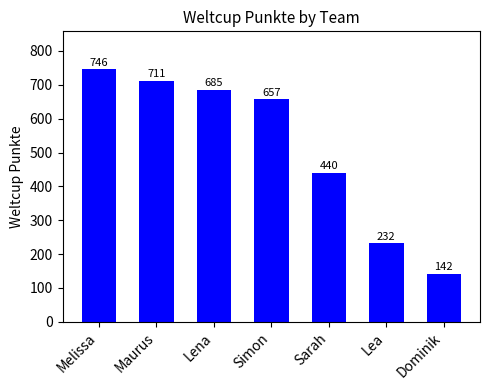

Rank the categories by value from lowest to highest.

Dominik, Lea, Sarah, Simon, Lena, Maurus, Melissa